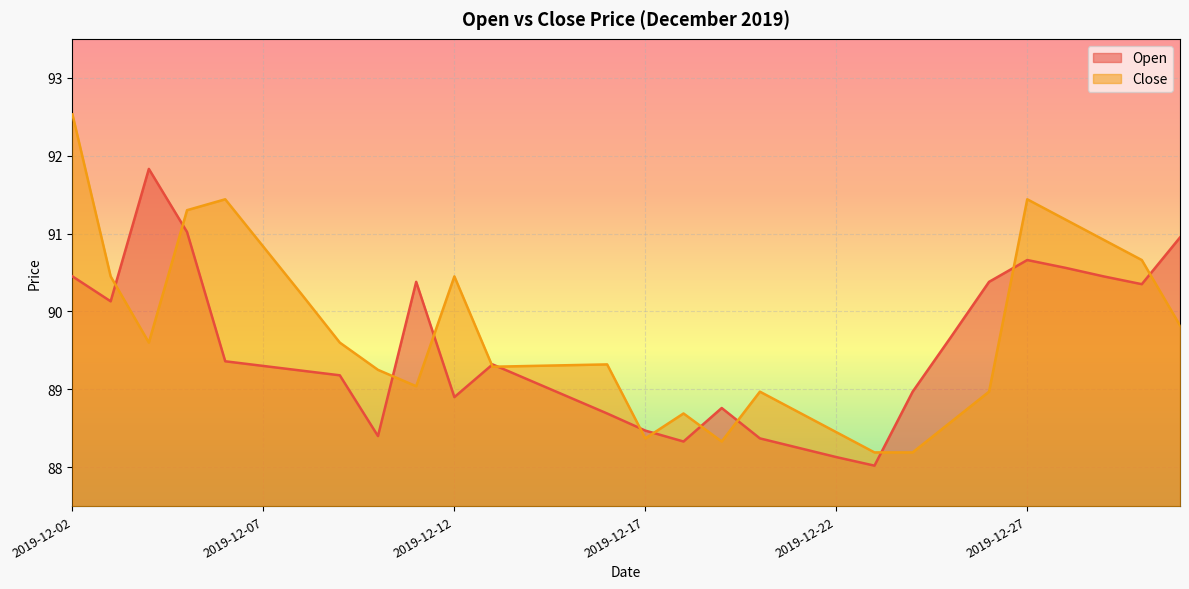

How many data points in Close are above 89?

20